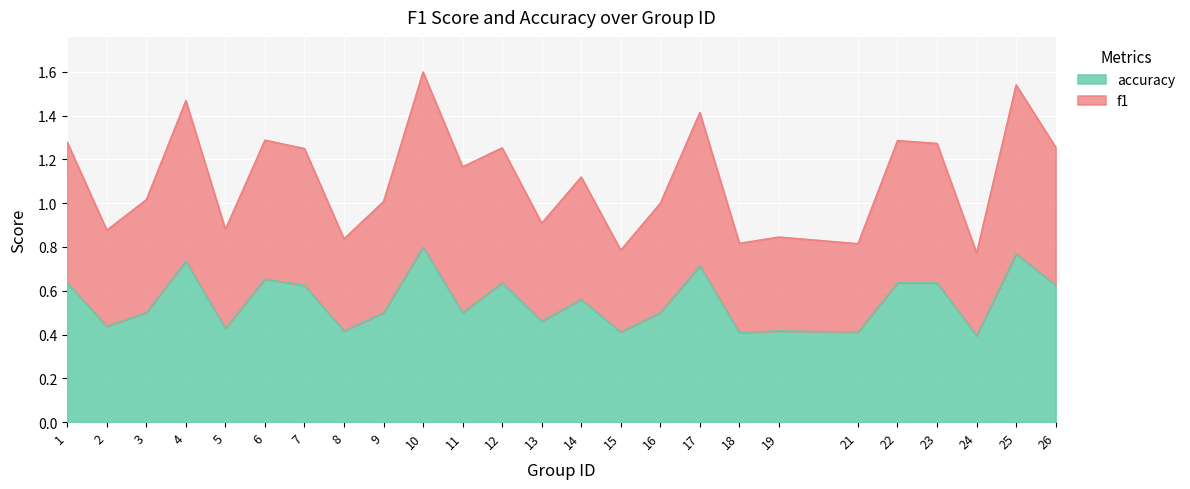

Is it true that f1 equals 0.6 at 23?

False